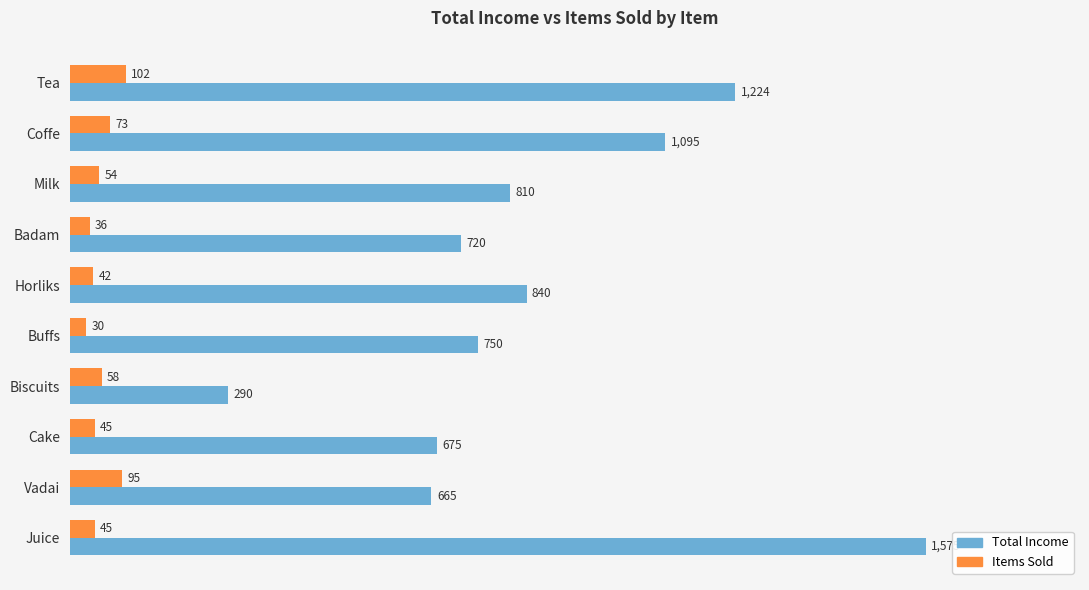

What is the approximate value of Items Sold at Milk?

54